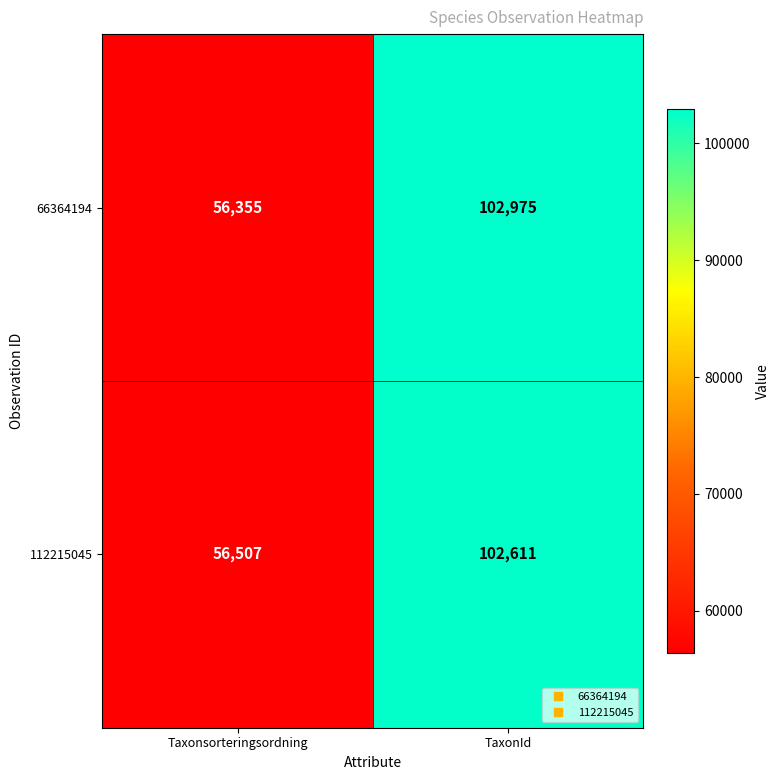

Reading left to right, extract all data points from this chart.

66364194: 56355	102975
112215045: 56507	102611